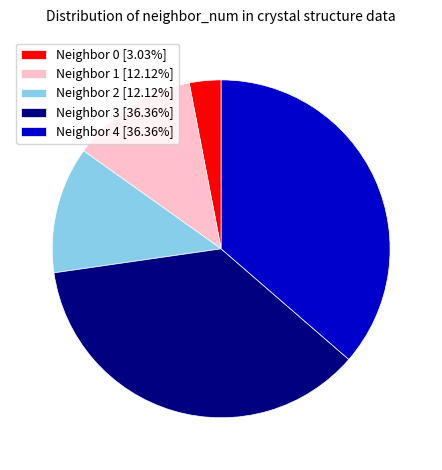

Is Neighbor 2 [12.12%] the majority of the pie?

No